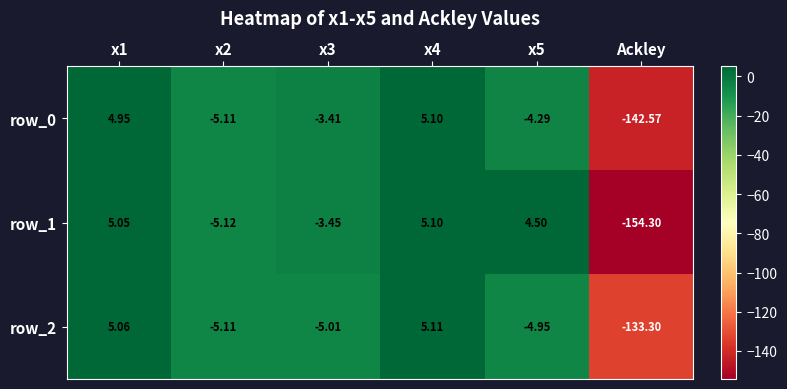

Rank the categories by row_1 value from highest to lowest.

x4, x1, x5, x3, x2, Ackley